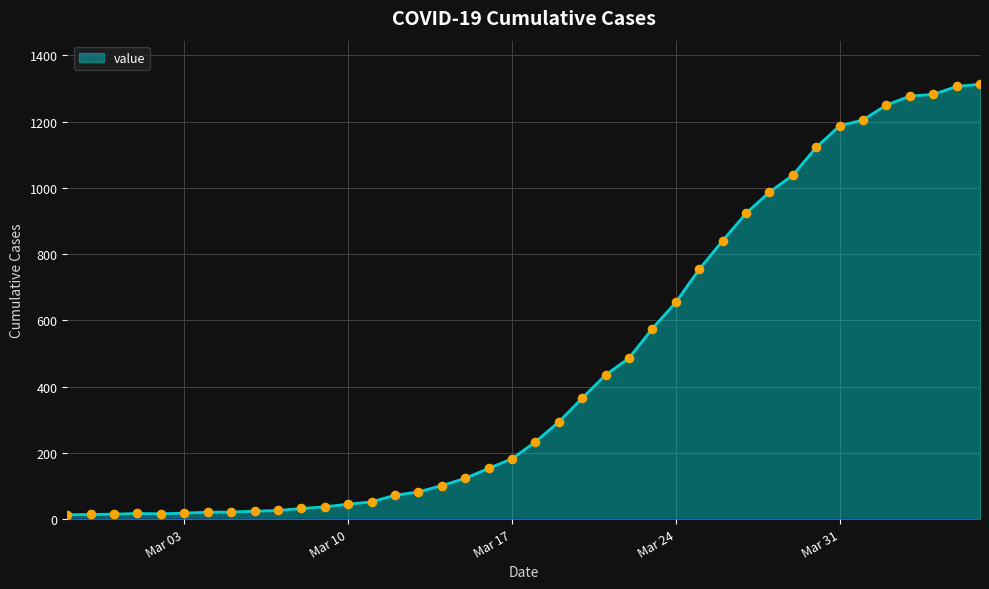

What is the greatest value displayed?

1313